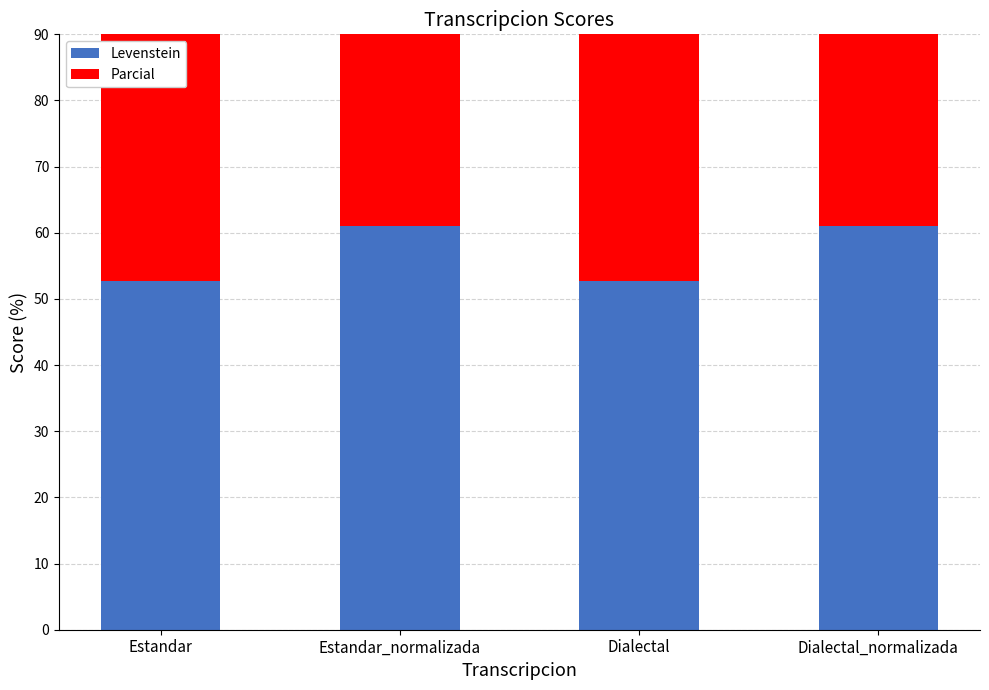

Does the chart contain any negative values?

No